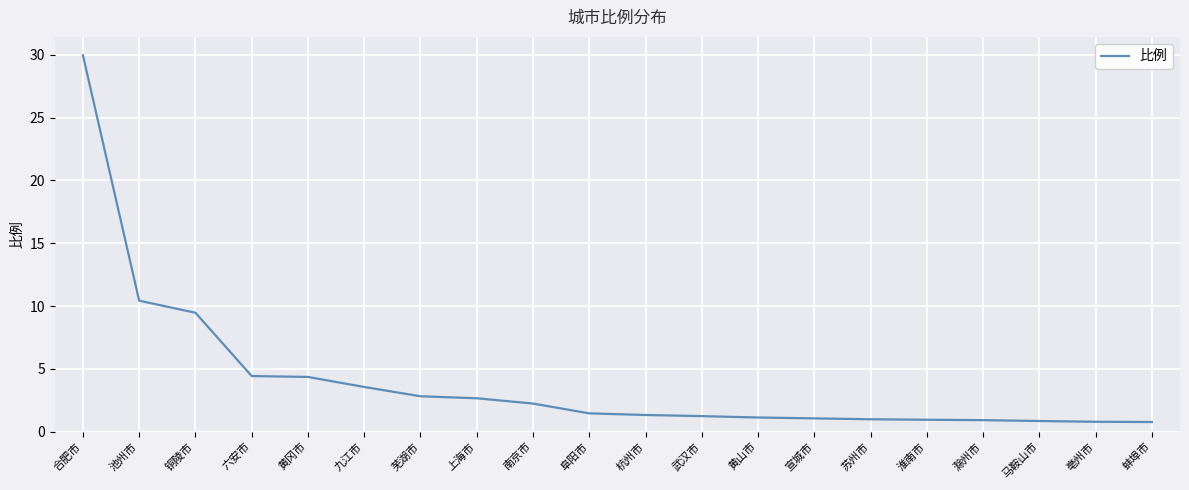

What value does the data have at 九江市?

3.6